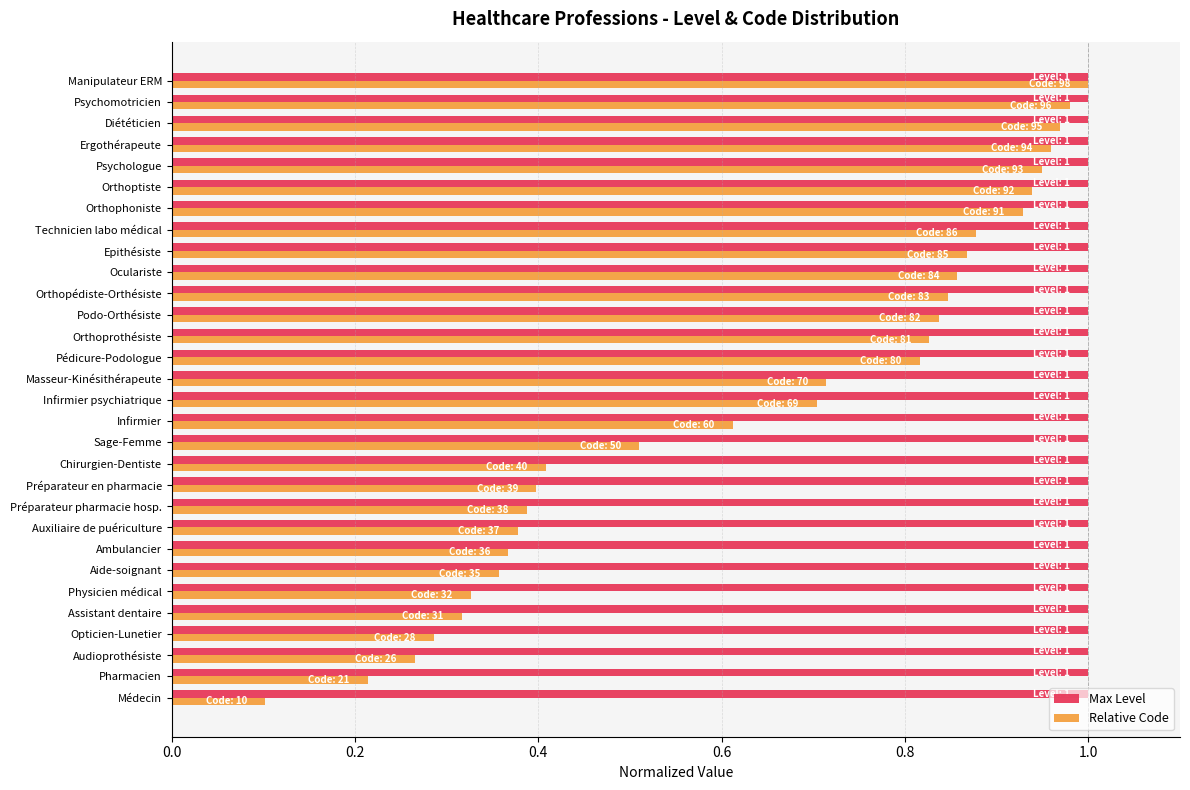

What is the sum of the Max Level values at Médecin and Psychologue?

2.0